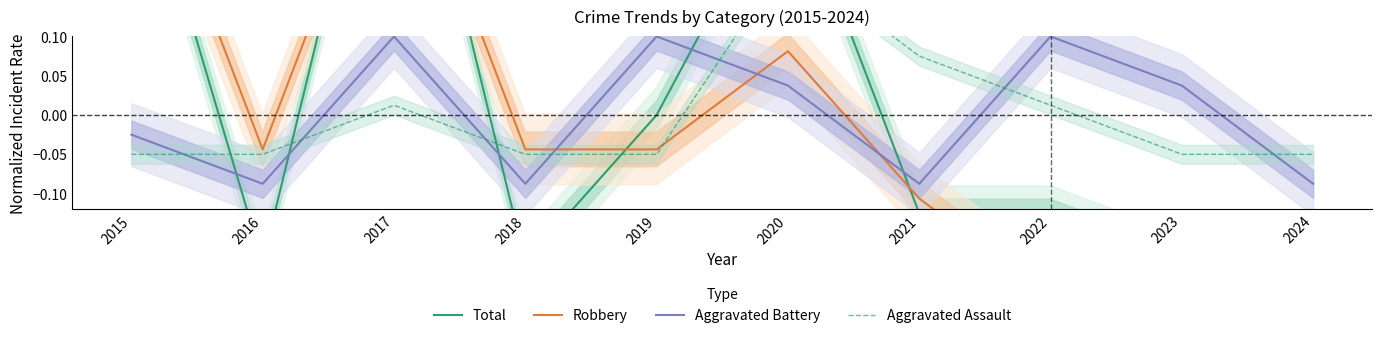

Reading right to left, what are all the values shown in this chart?

Total: -0.4	-0.2	-0.1	-0.1	0.3	0.0	-0.2	0.5	-0.2	0.4
Robbery: -0.2	-0.2	-0.2	-0.1	0.1	-0.0	-0.0	0.4	-0.0	0.4
Aggravated Battery: -0.1	0.0	0.1	-0.1	0.0	0.1	-0.1	0.1	-0.1	-0.0
Aggravated Assault: -0.1	-0.1	0.0	0.1	0.2	-0.1	-0.1	0.0	-0.1	-0.1